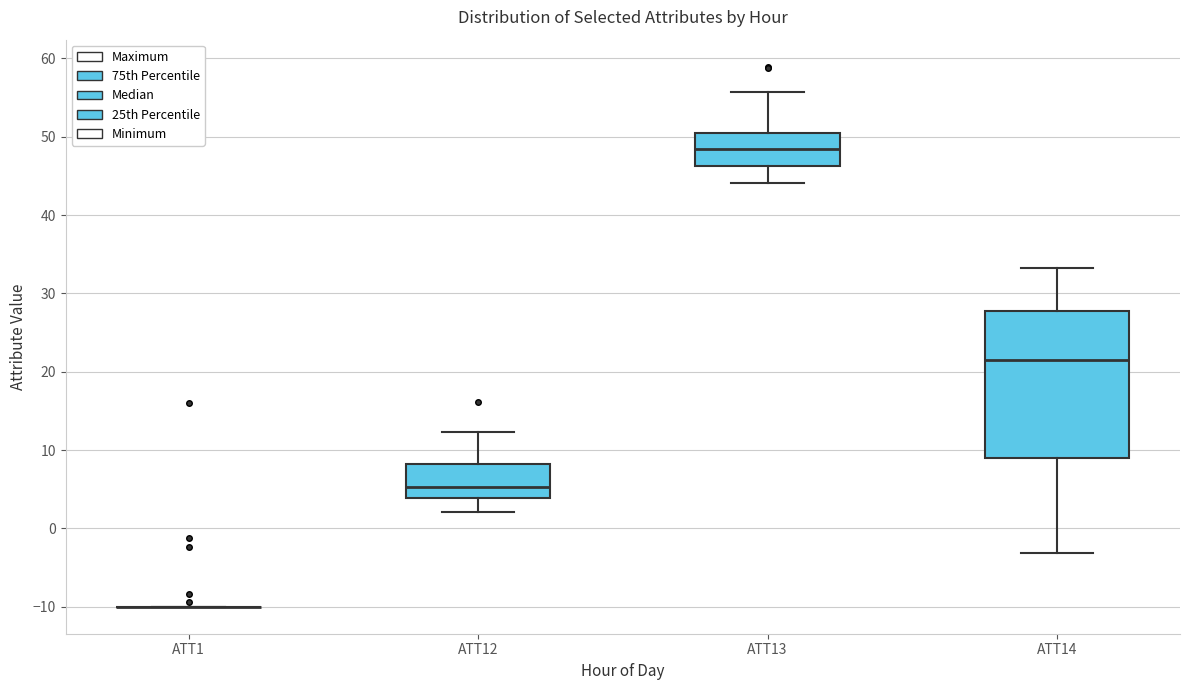

Comparing the boxes themselves (not the whiskers), which one is the tallest?

ATT14